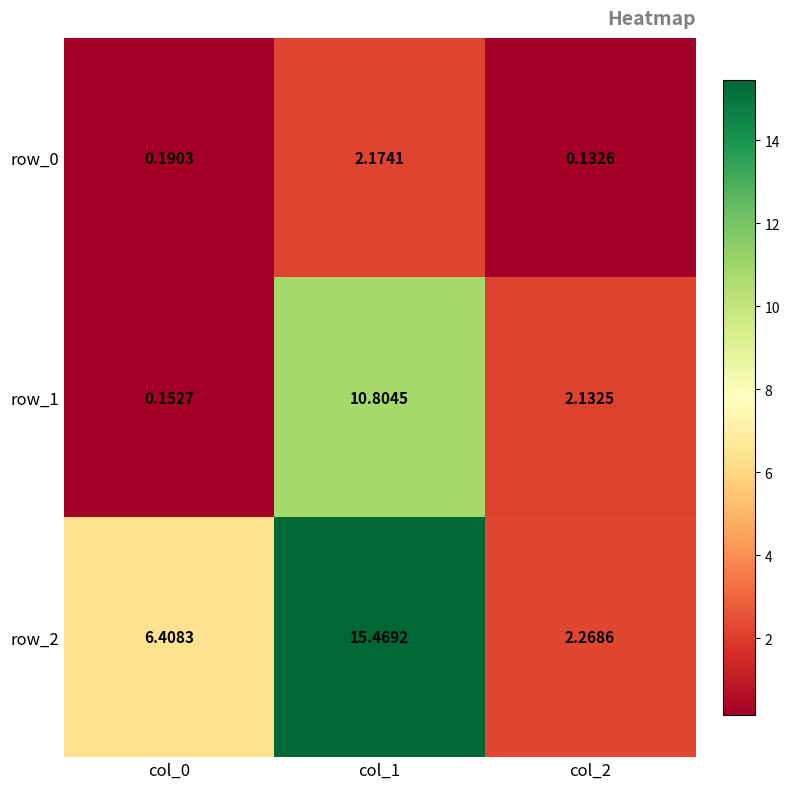

Is the value of row_2 at col_1 greater than the value of row_1 at col_2?

Yes